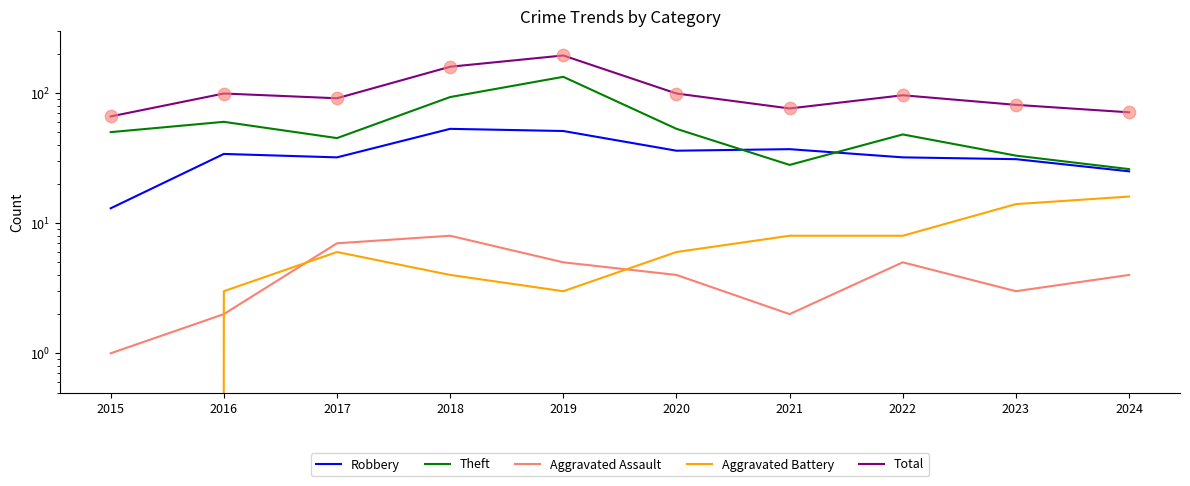

Which series reaches the maximum Y coordinate?

Total